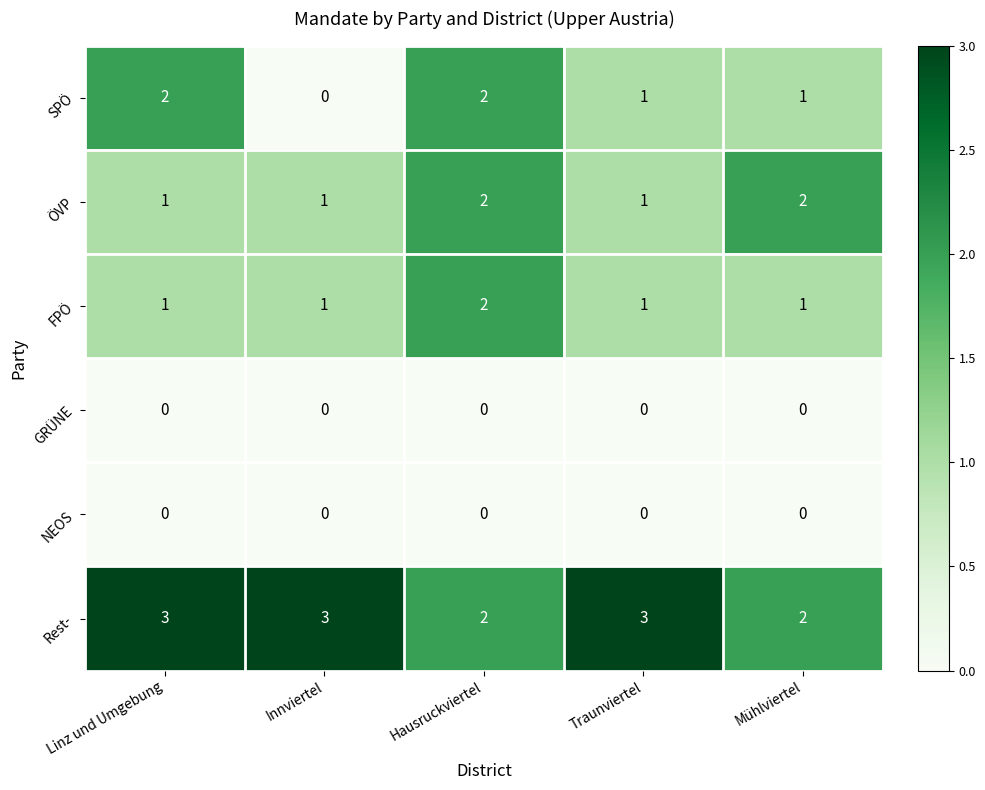

Reading right to left, what are all the values shown in this chart?

SPÖ: 1	1	2	0	2
ÖVP: 2	1	2	1	1
FPÖ: 1	1	2	1	1
GRÜNE: 0	0	0	0	0
NEOS: 0	0	0	0	0
Rest-: 2	3	2	3	3